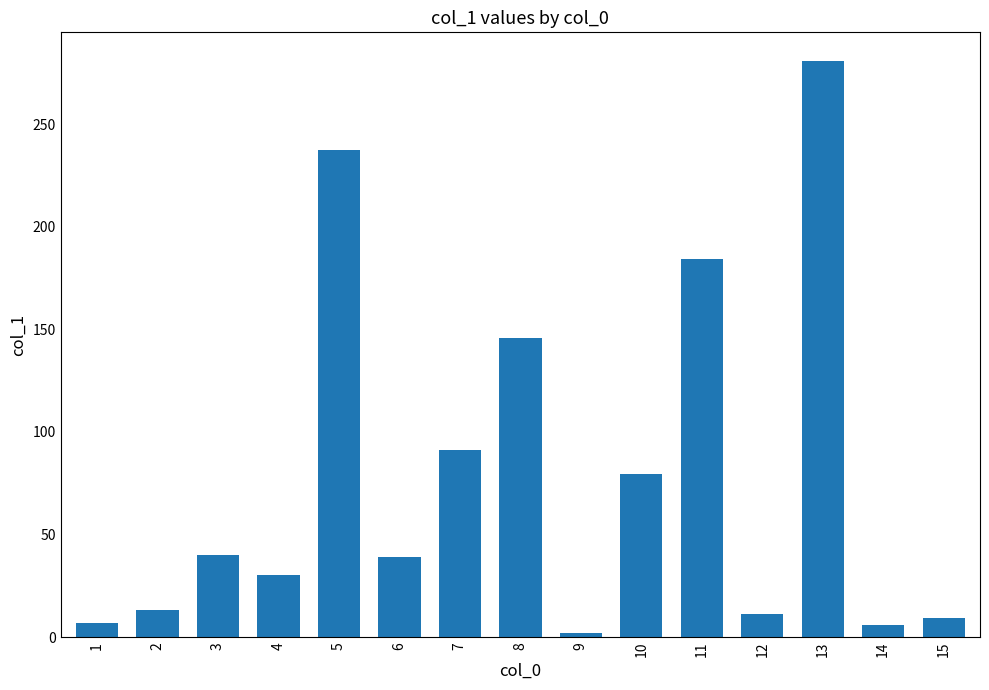

Is it true that the value at 4 is 30.4?

True